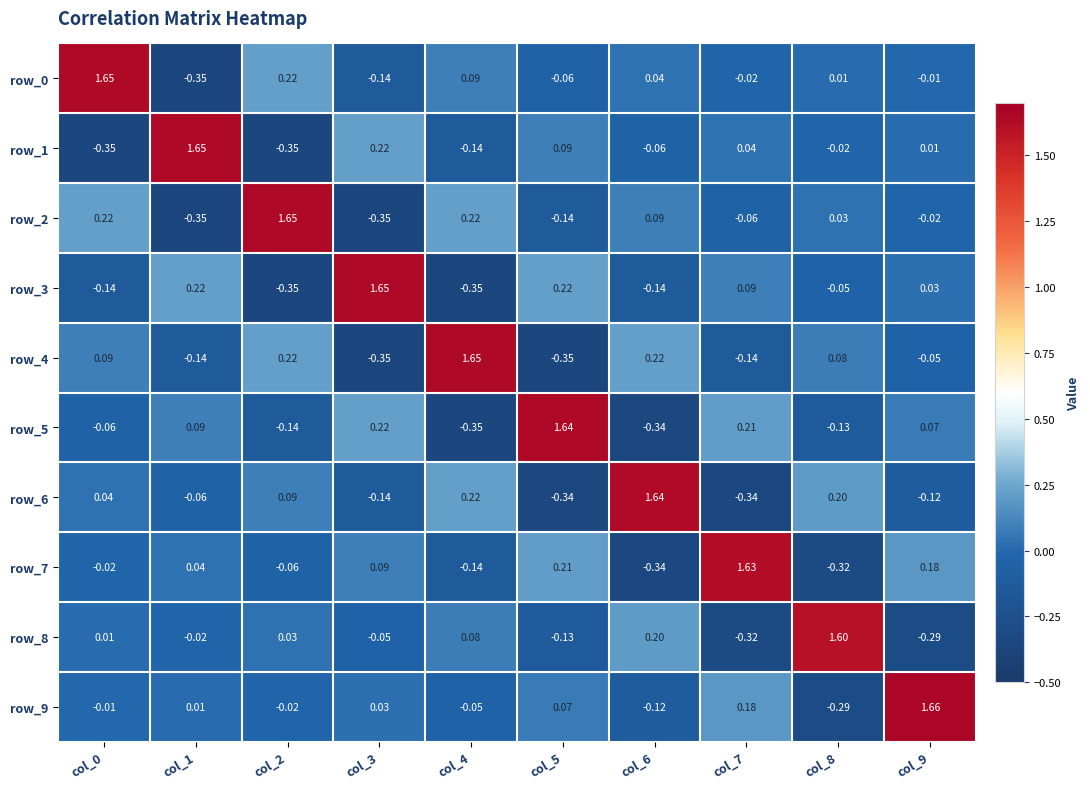

How many data points in row_8 are above 0?

5